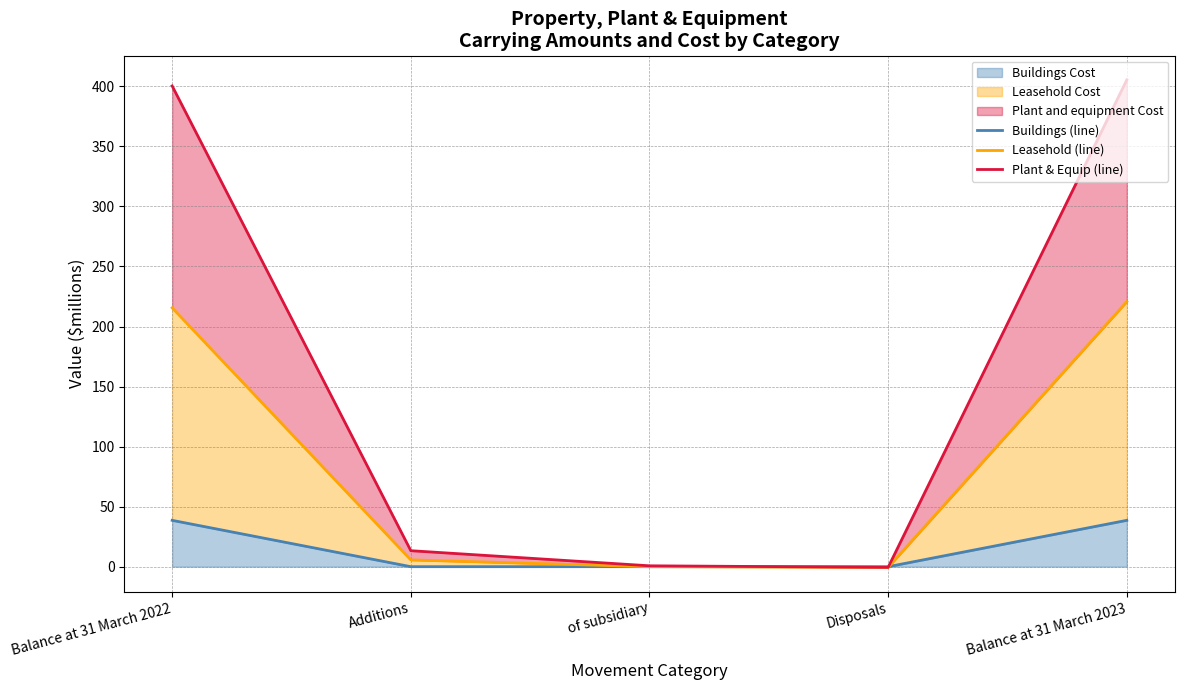

Rank the categories by Buildings (line) value from lowest to highest.

of subsidiary, Disposals, Additions, Balance at 31 March 2022, Balance at 31 March 2023